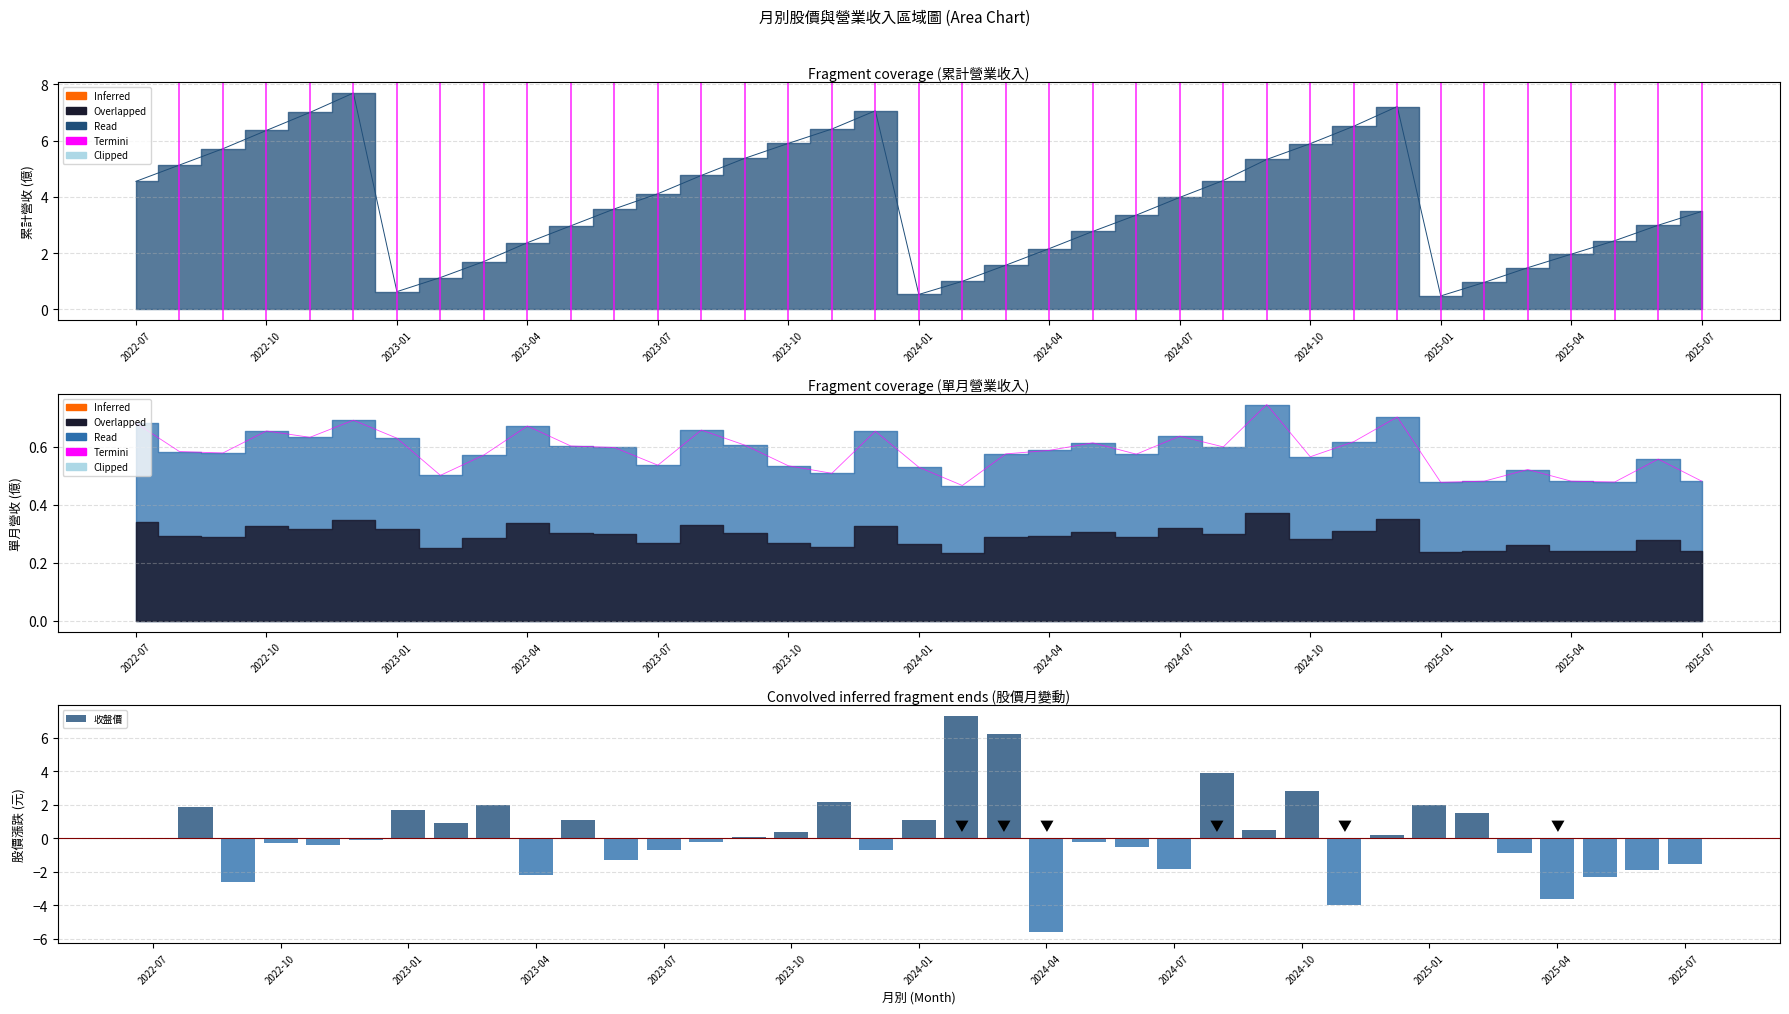

Which has a higher value, 2022-07 or 2022-10?

2022-10